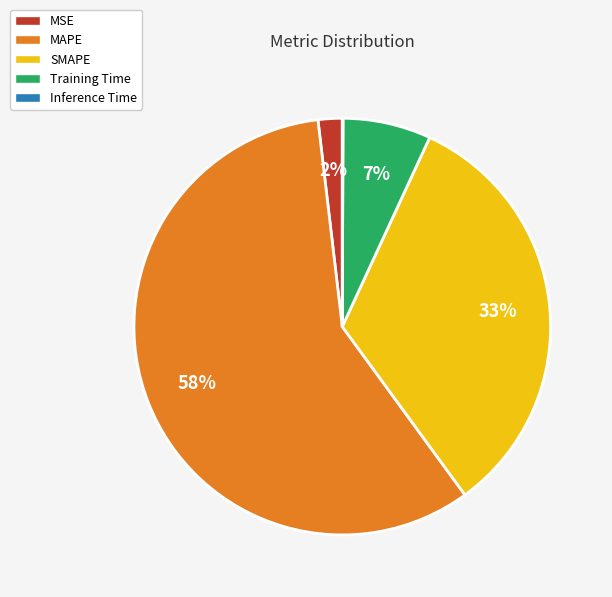

Between Training Time and MSE, which is larger?

Training Time